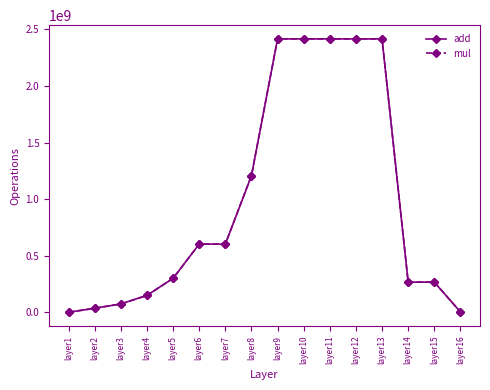

Is the value of mul at layer10 greater than the value of add at layer1?

Yes